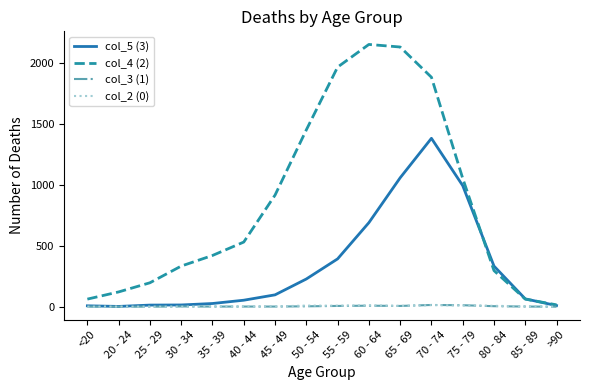

The value of col_5 (3) at 75 - 79 is 666. True or false?

False